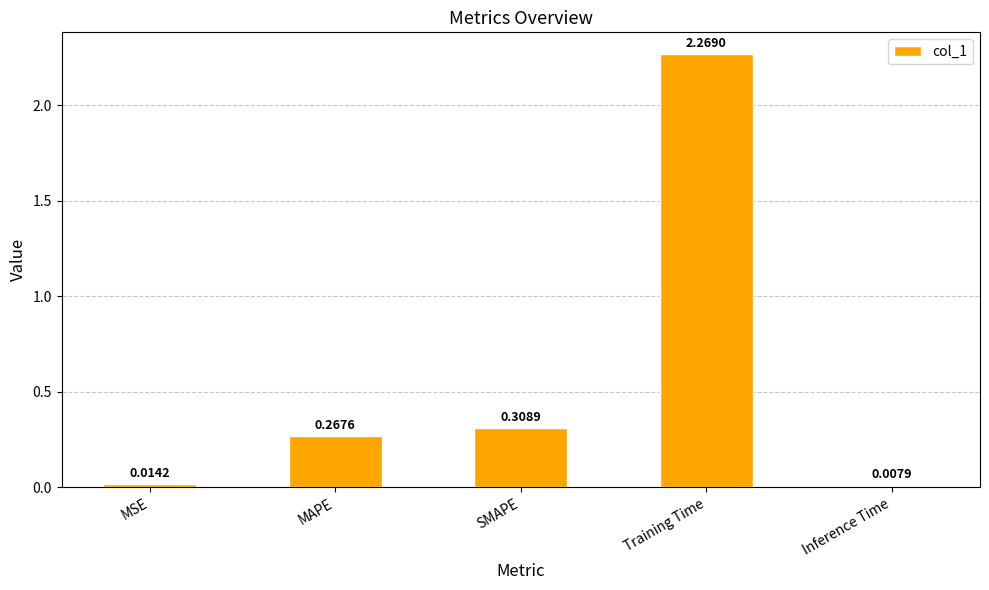

What is the sum of all values?

2.9